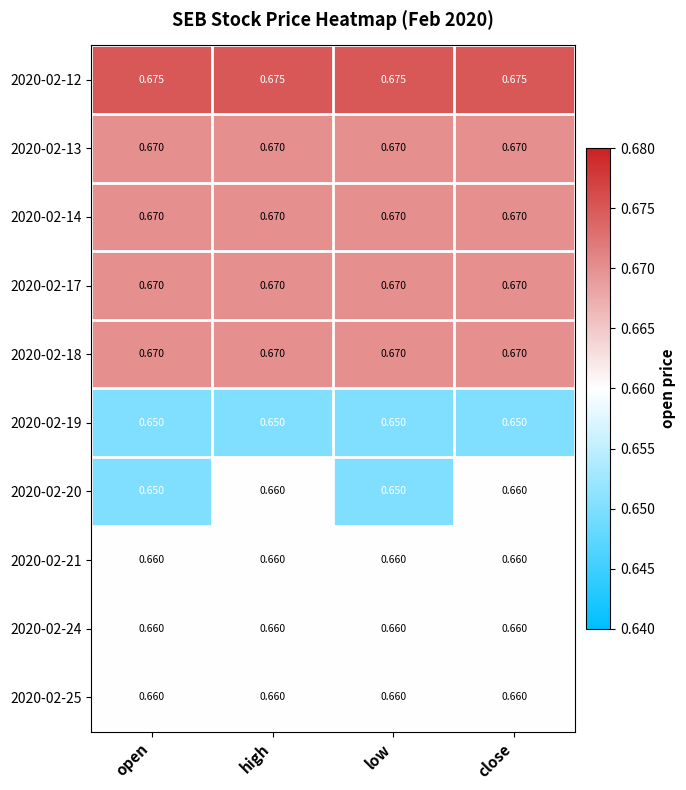

Which series has the widest spread of values?

2020-02-20